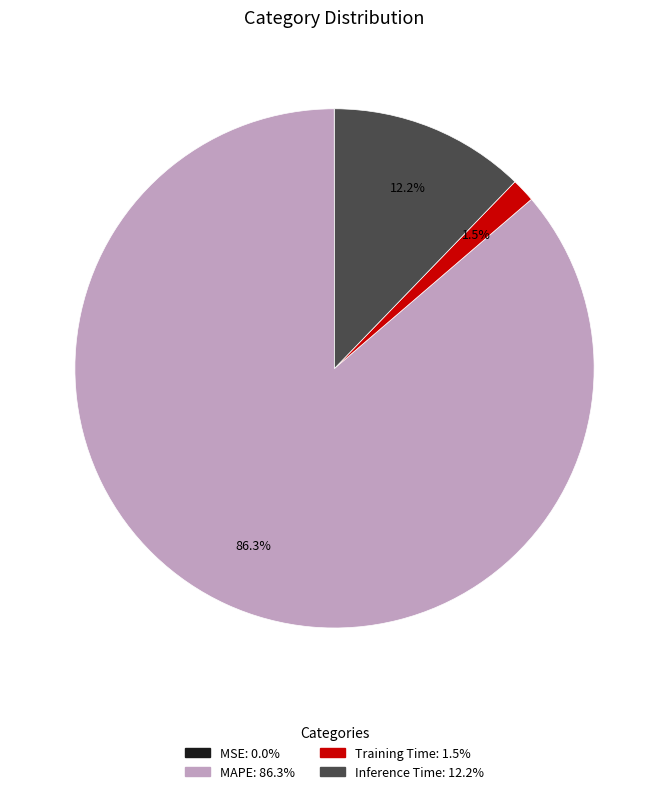

What is the largest slice in the pie chart?

MAPE